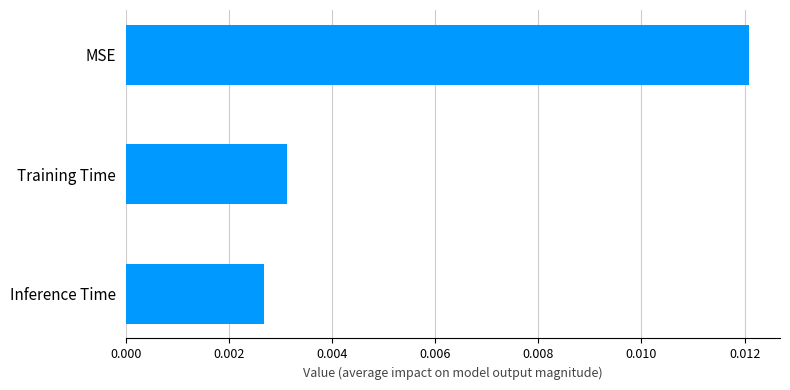

Are the bars horizontal?

Yes